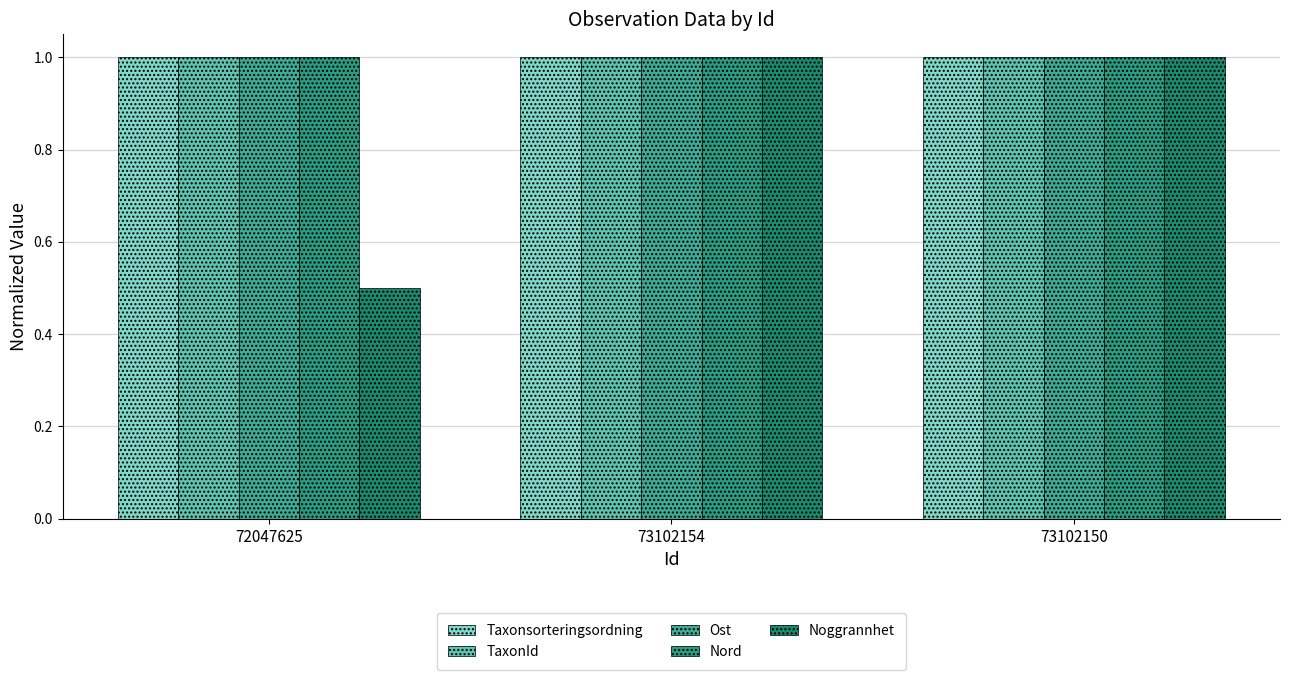

Does the chart contain stacked bars?

No